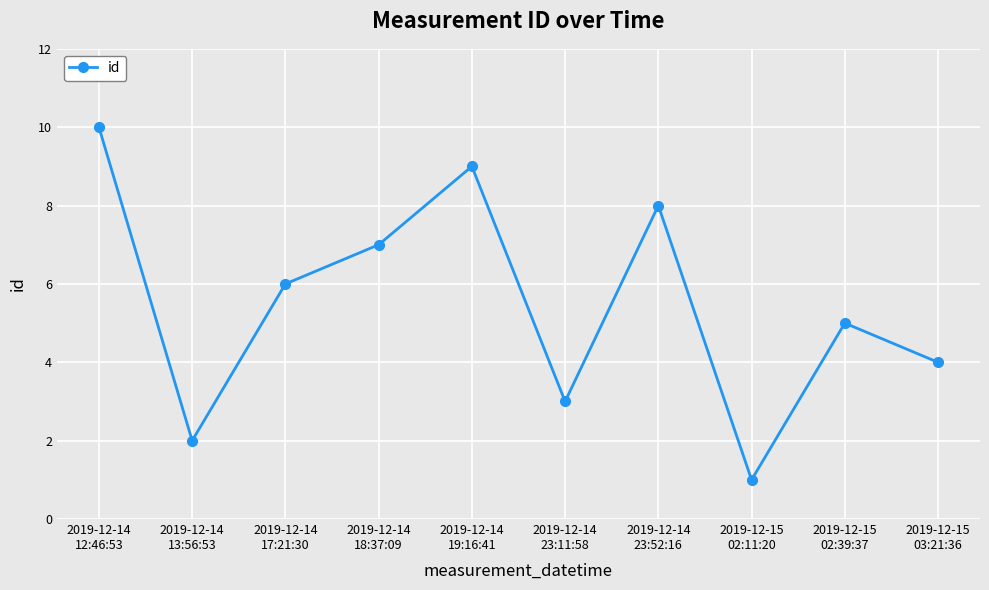

True or false: the data shows 8 at 2019-12-15
02:39:37.

False